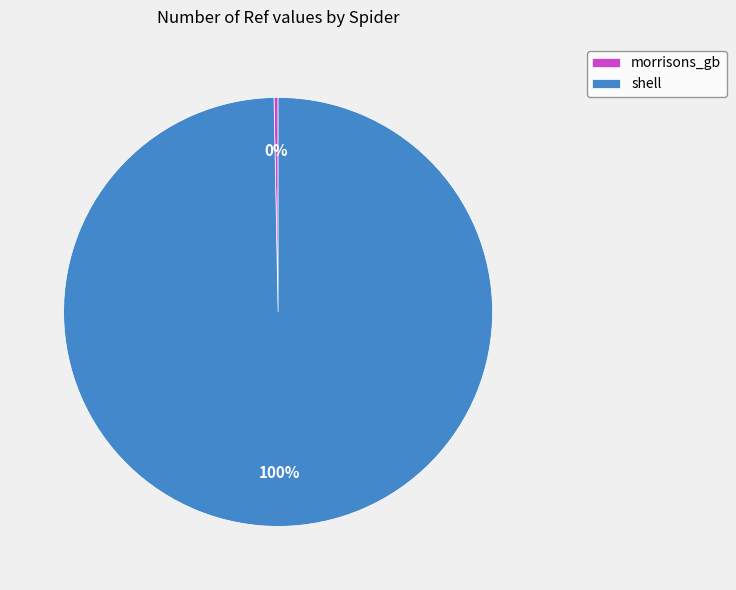

How many slices are in this pie chart?

2